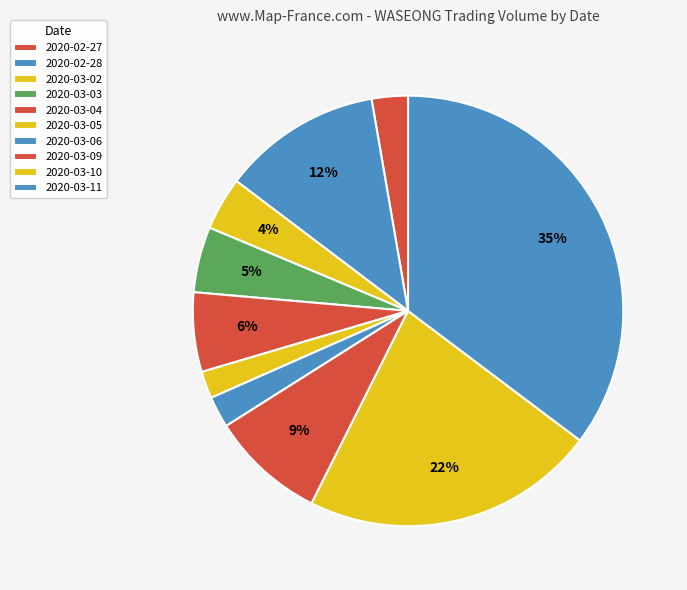

How many segments does this pie chart have?

10